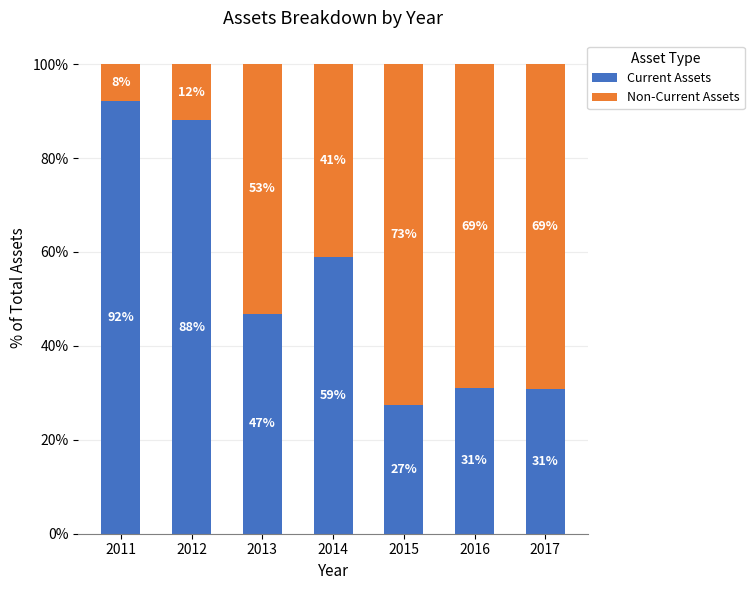

The value of Current Assets at 2011 is 145.5. True or false?

False